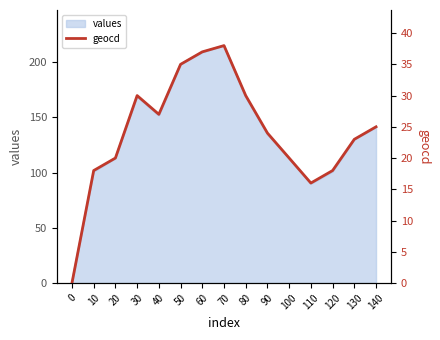

Where is the first local minimum?

40